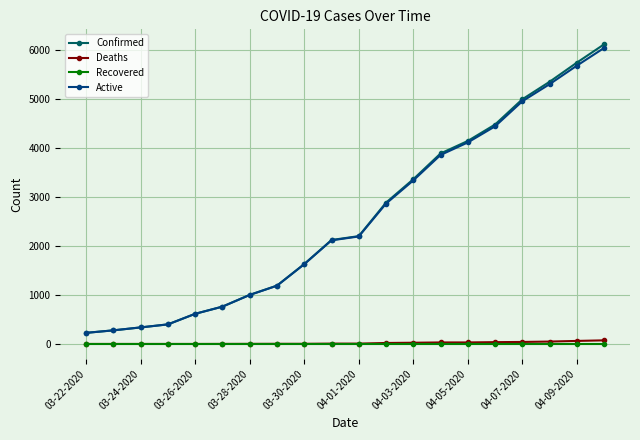

What is the greatest value displayed?

6119